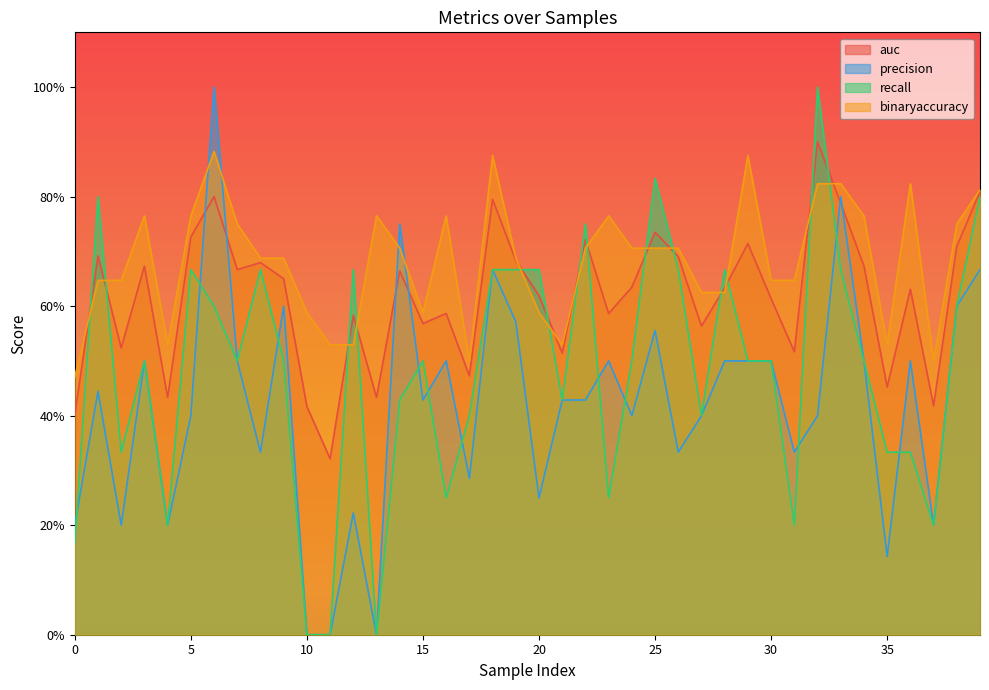

Where is recall nearest to the value 0?

10